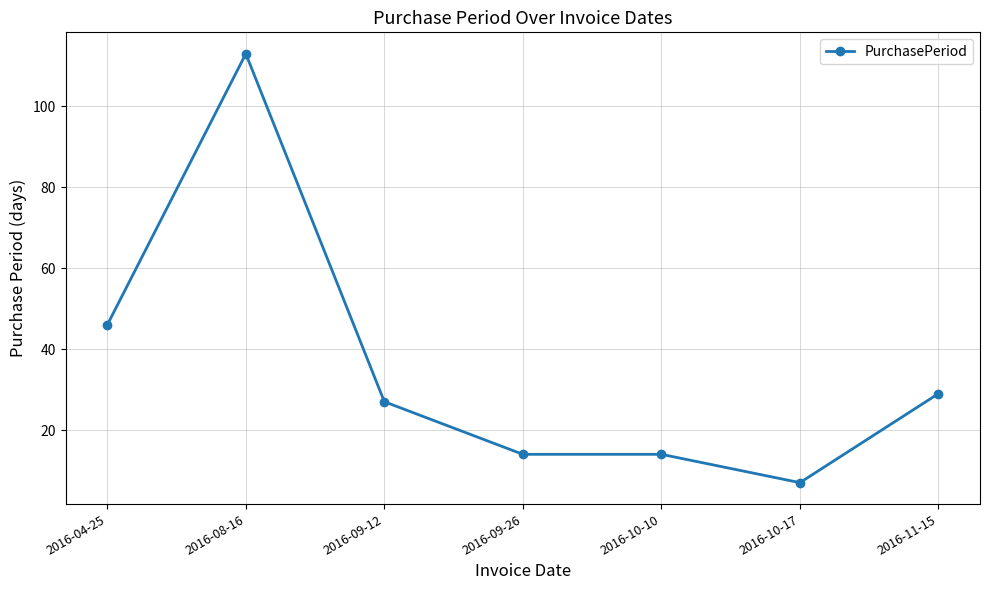

What is the label of the 3rd point from the left?

2016-09-12